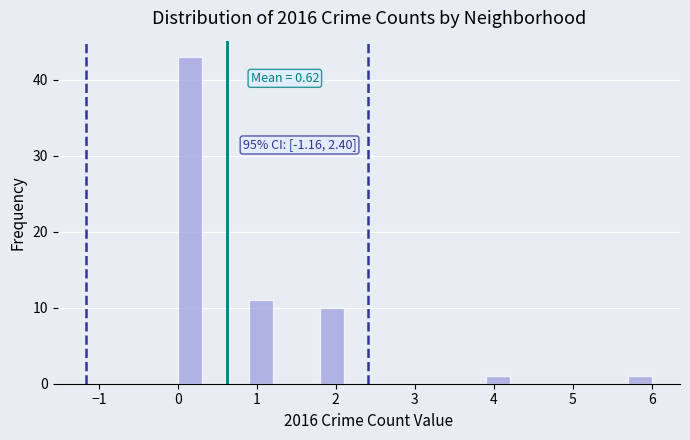

Read against the x-axis, roughly where is the centre of the tallest bar?

0.2